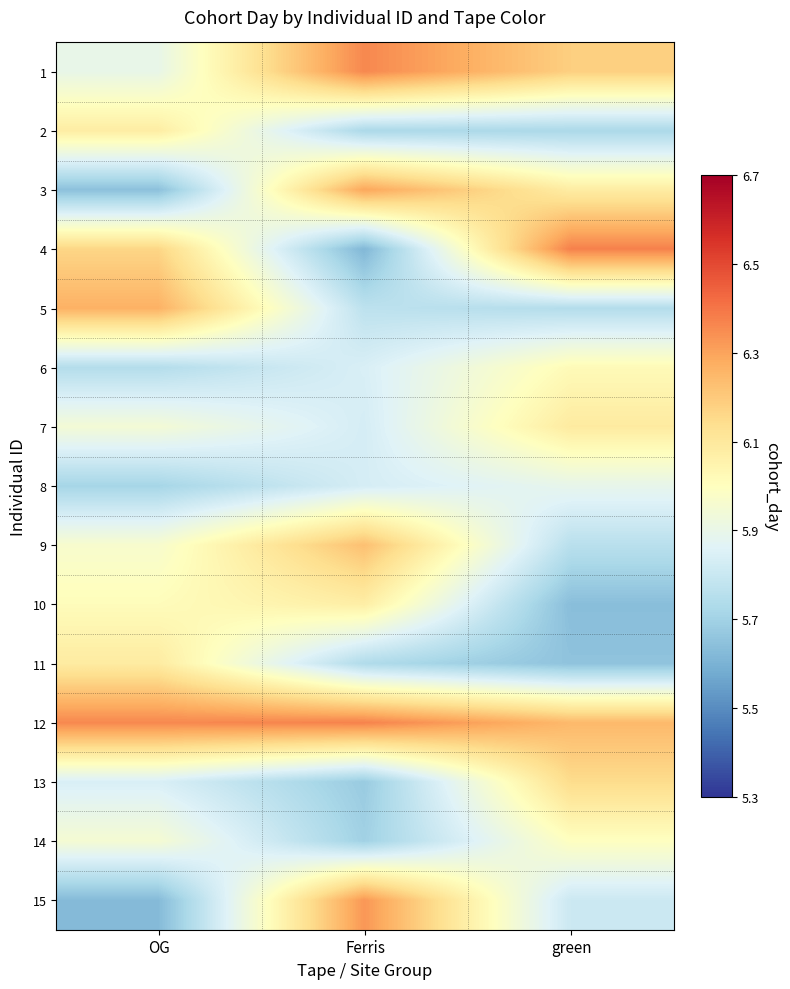

What is the maximum value shown in the chart?

6.4